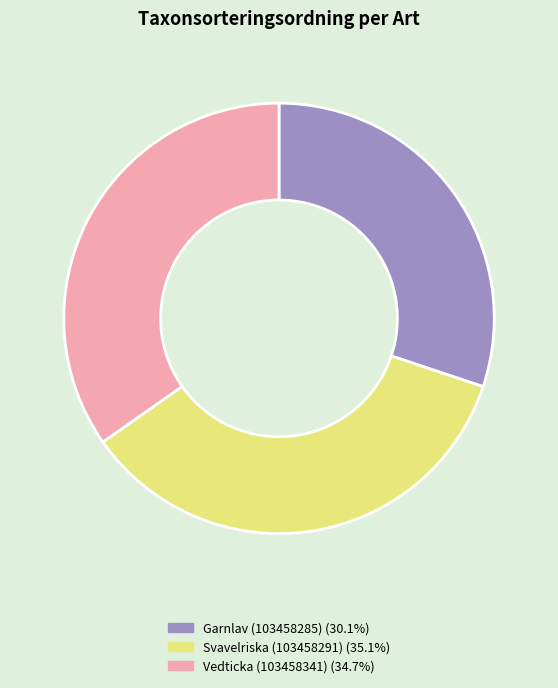

Is there any slice that represents more than half of the pie?

No